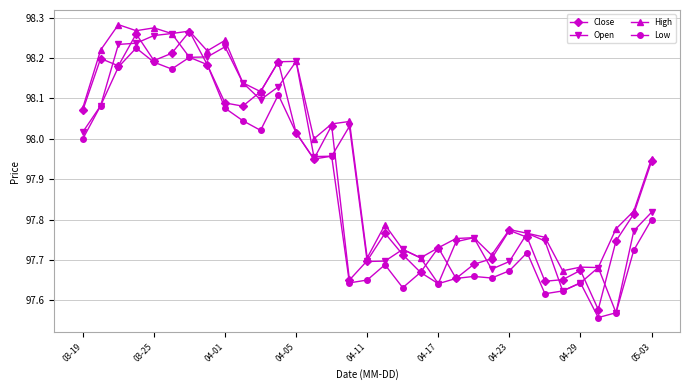

Which series has the largest total across all categories?

High